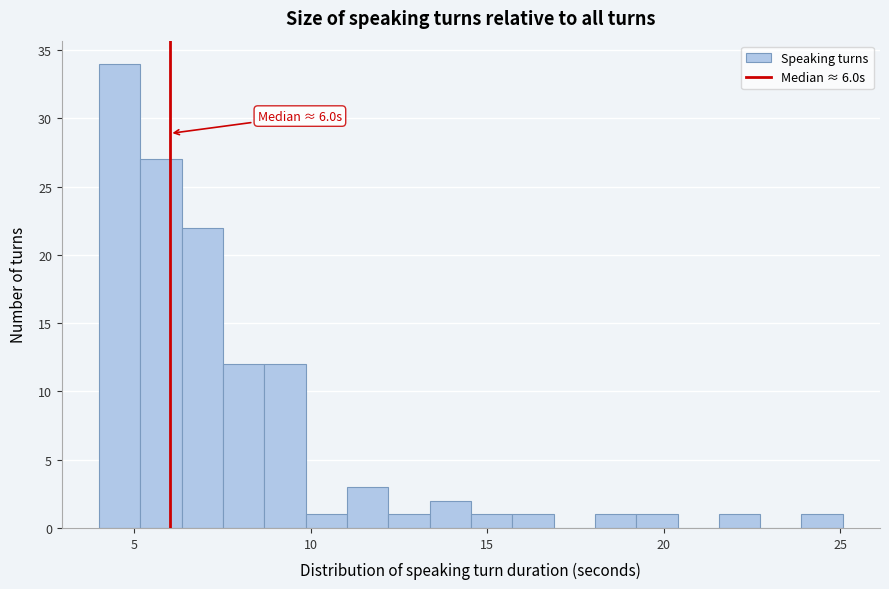

Read against the x-axis, roughly where is the centre of the tallest bar?

4.5